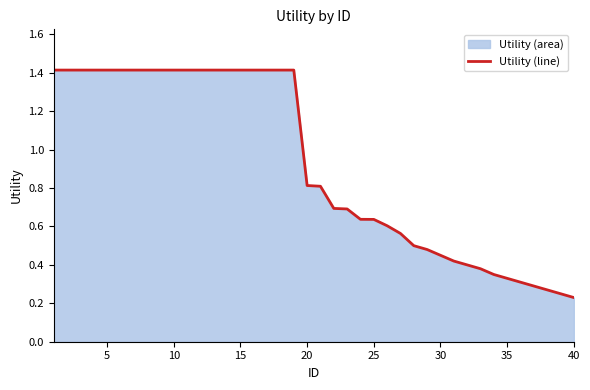

What is the greatest value displayed?

1.4